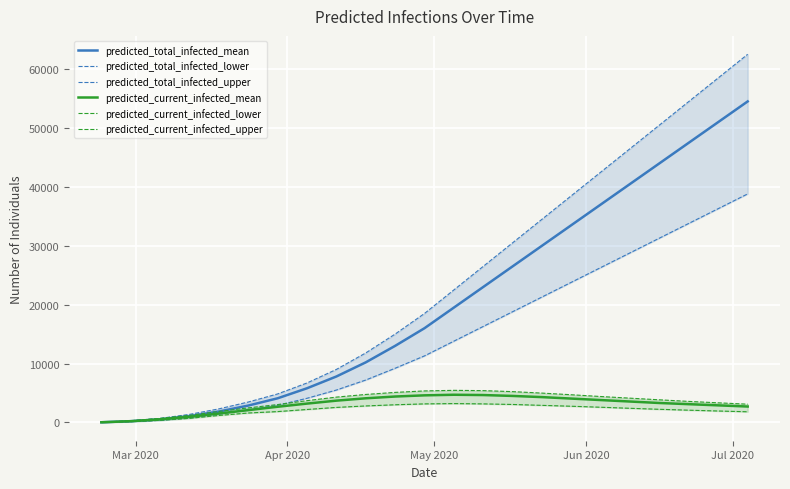

True or false: predicted_total_infected_upper has more than 2 interior local peaks.

False